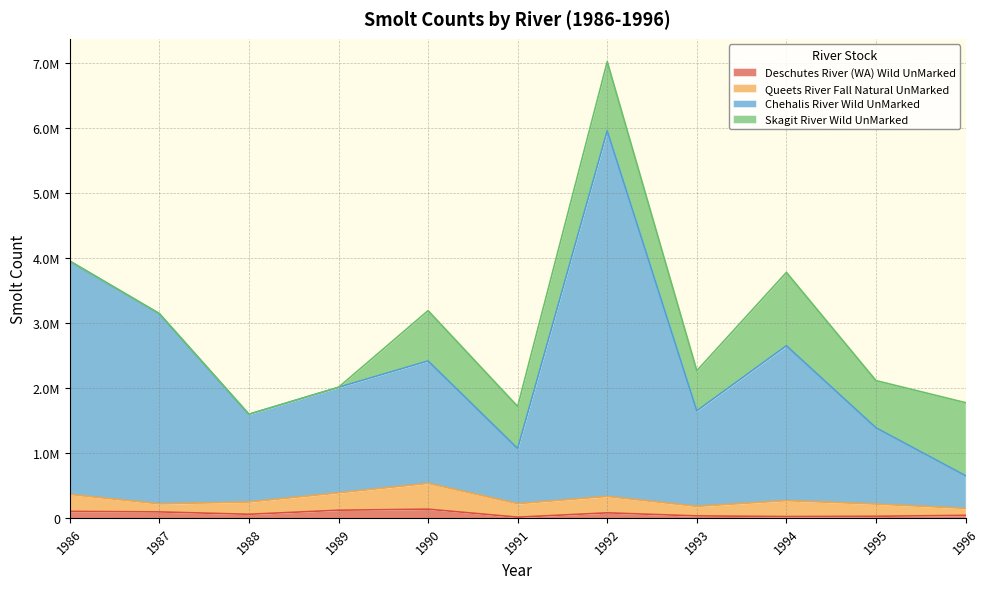

True or false: Chehalis River Wild UnMarked and Deschutes River (WA) Wild UnMarked cross at least once.

False